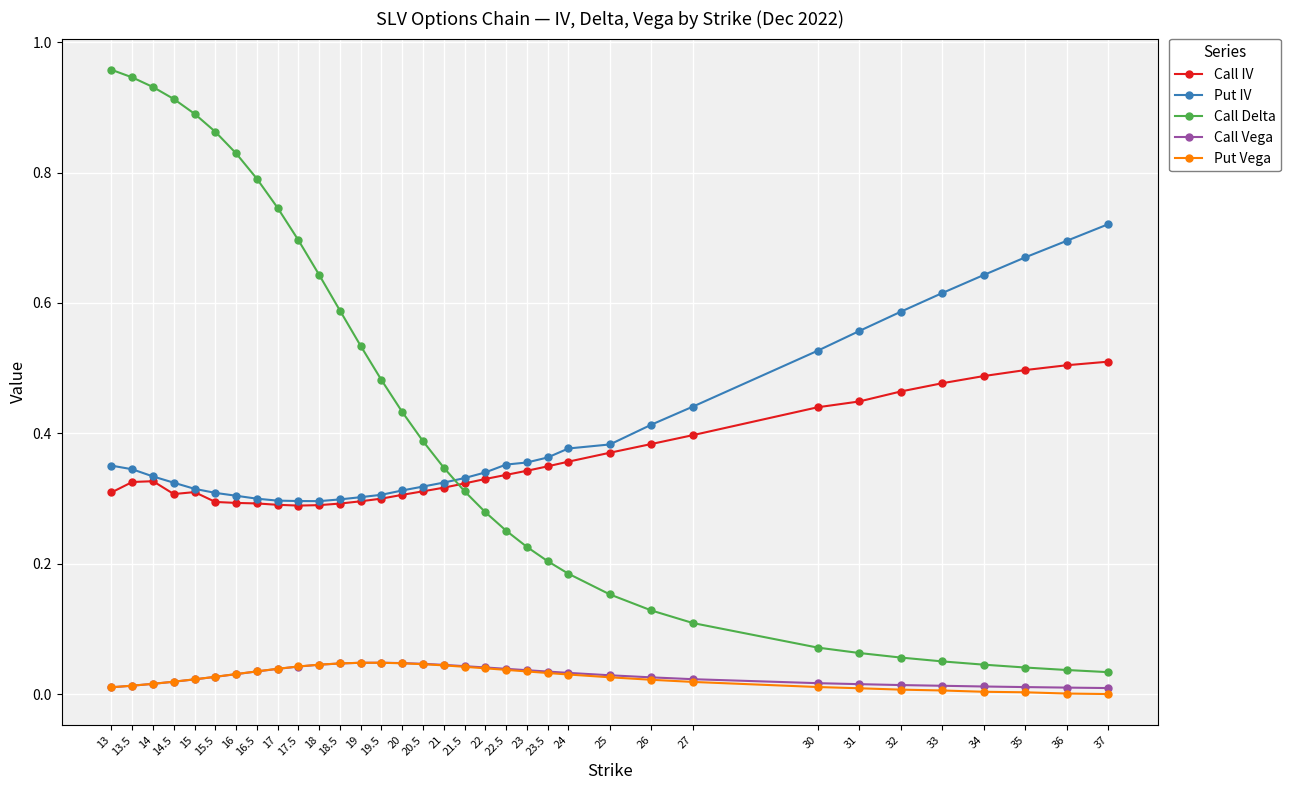

Which series has the largest range (max minus min)?

Call Delta